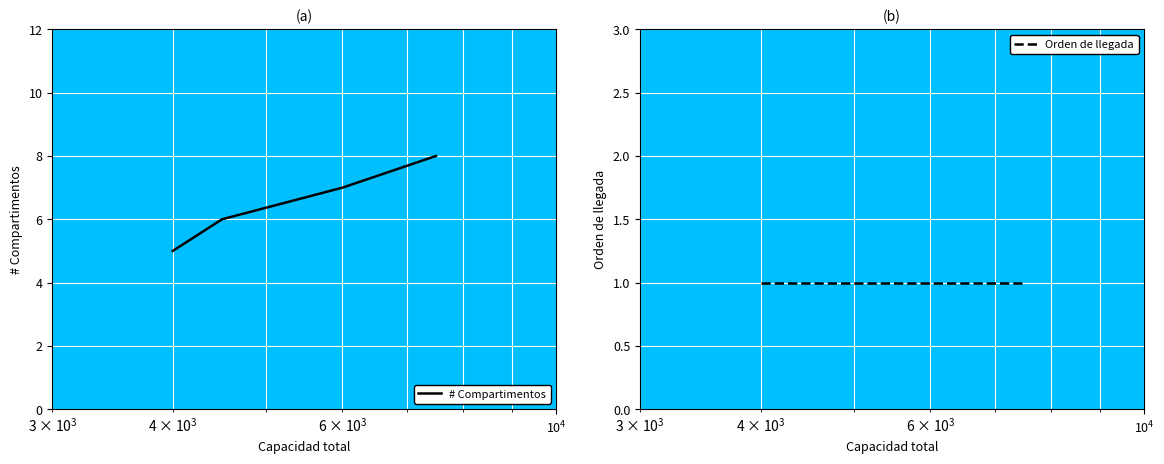

The value of # Compartimentos at $\mathdefault{10^{5}}$ is 12. True or false?

False